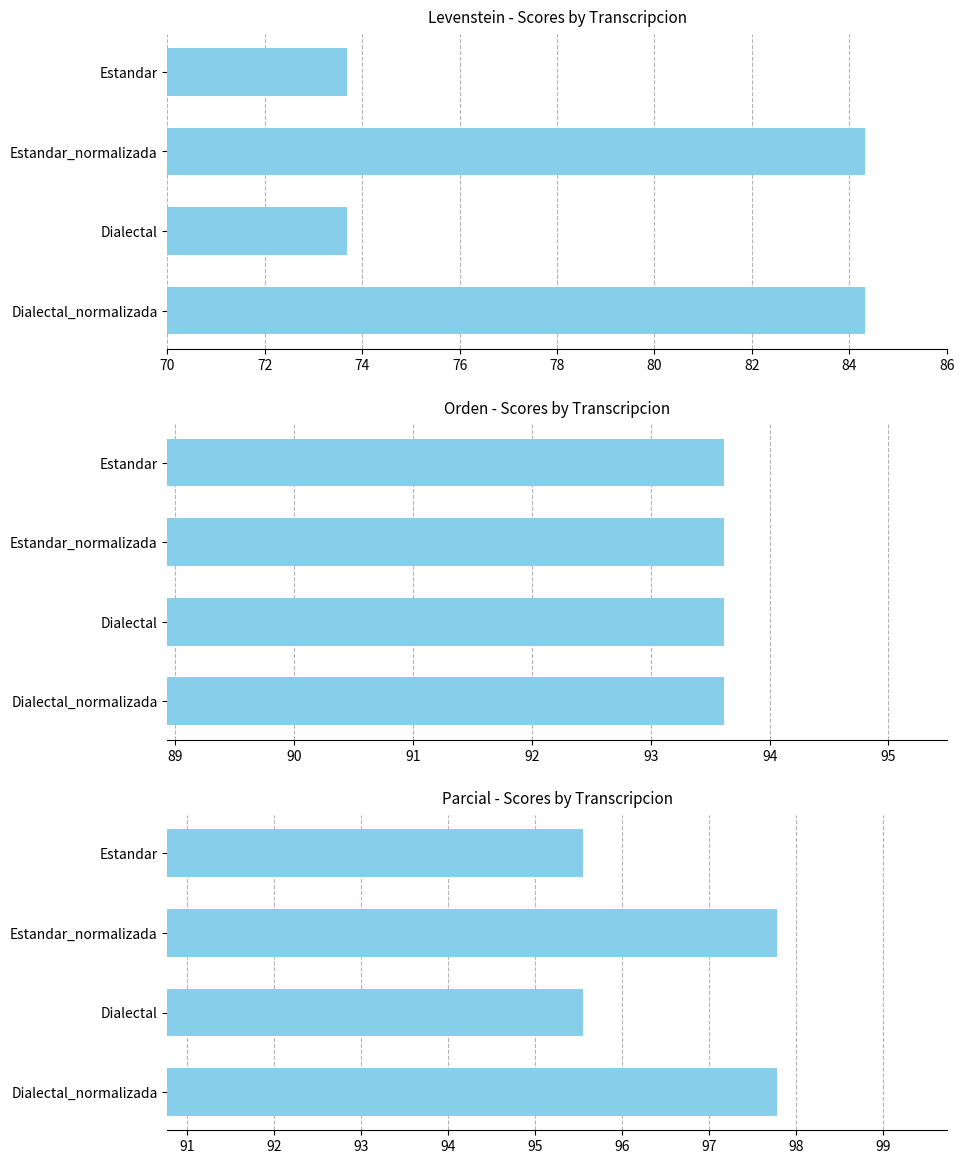

The Parcial series shows 19.9 at Dialectal_normalizada. True or false?

False